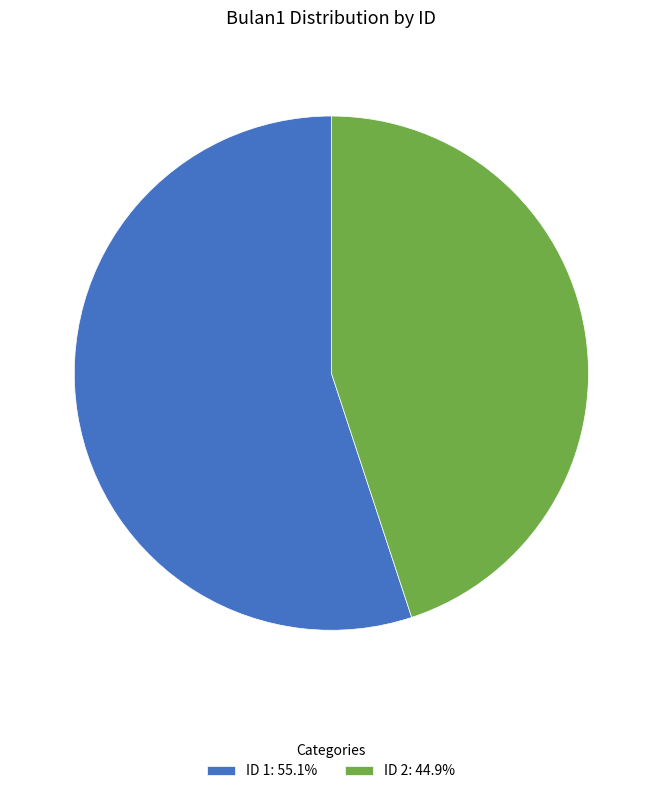

Approximately how many times larger is the value at ID 2: 44.9% compared to ID 1: 55.1%?

0.8